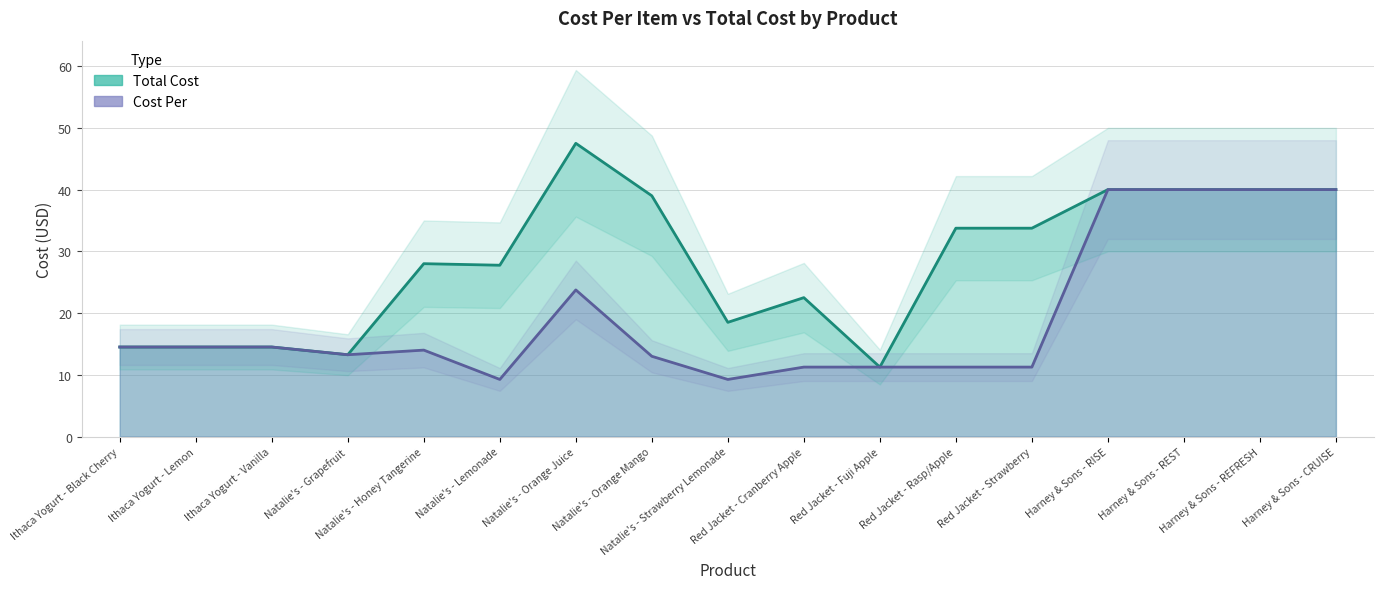

Which series has the widest spread of values?

Total Cost